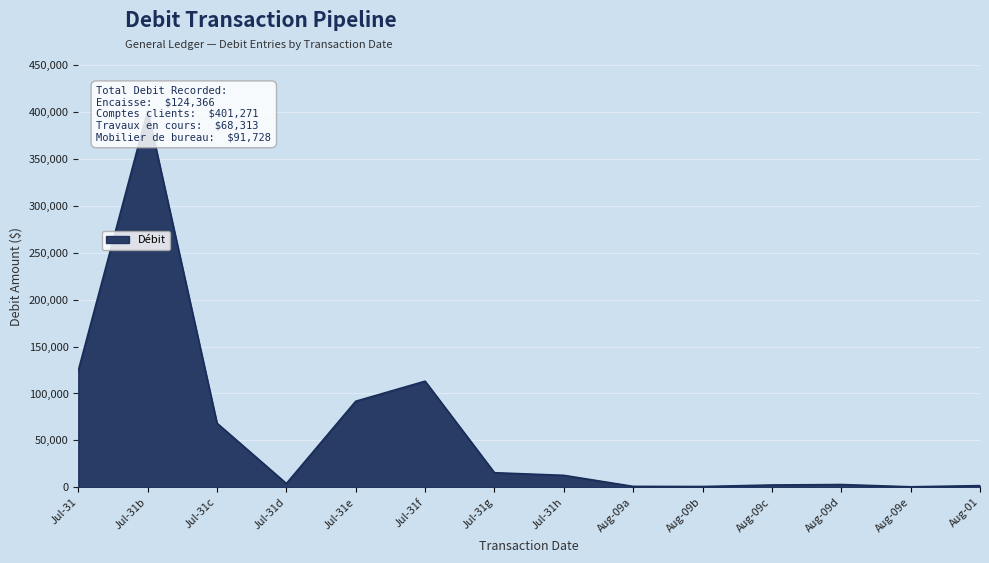

How many points are higher than both their immediate neighbors (excluding endpoints)?

3